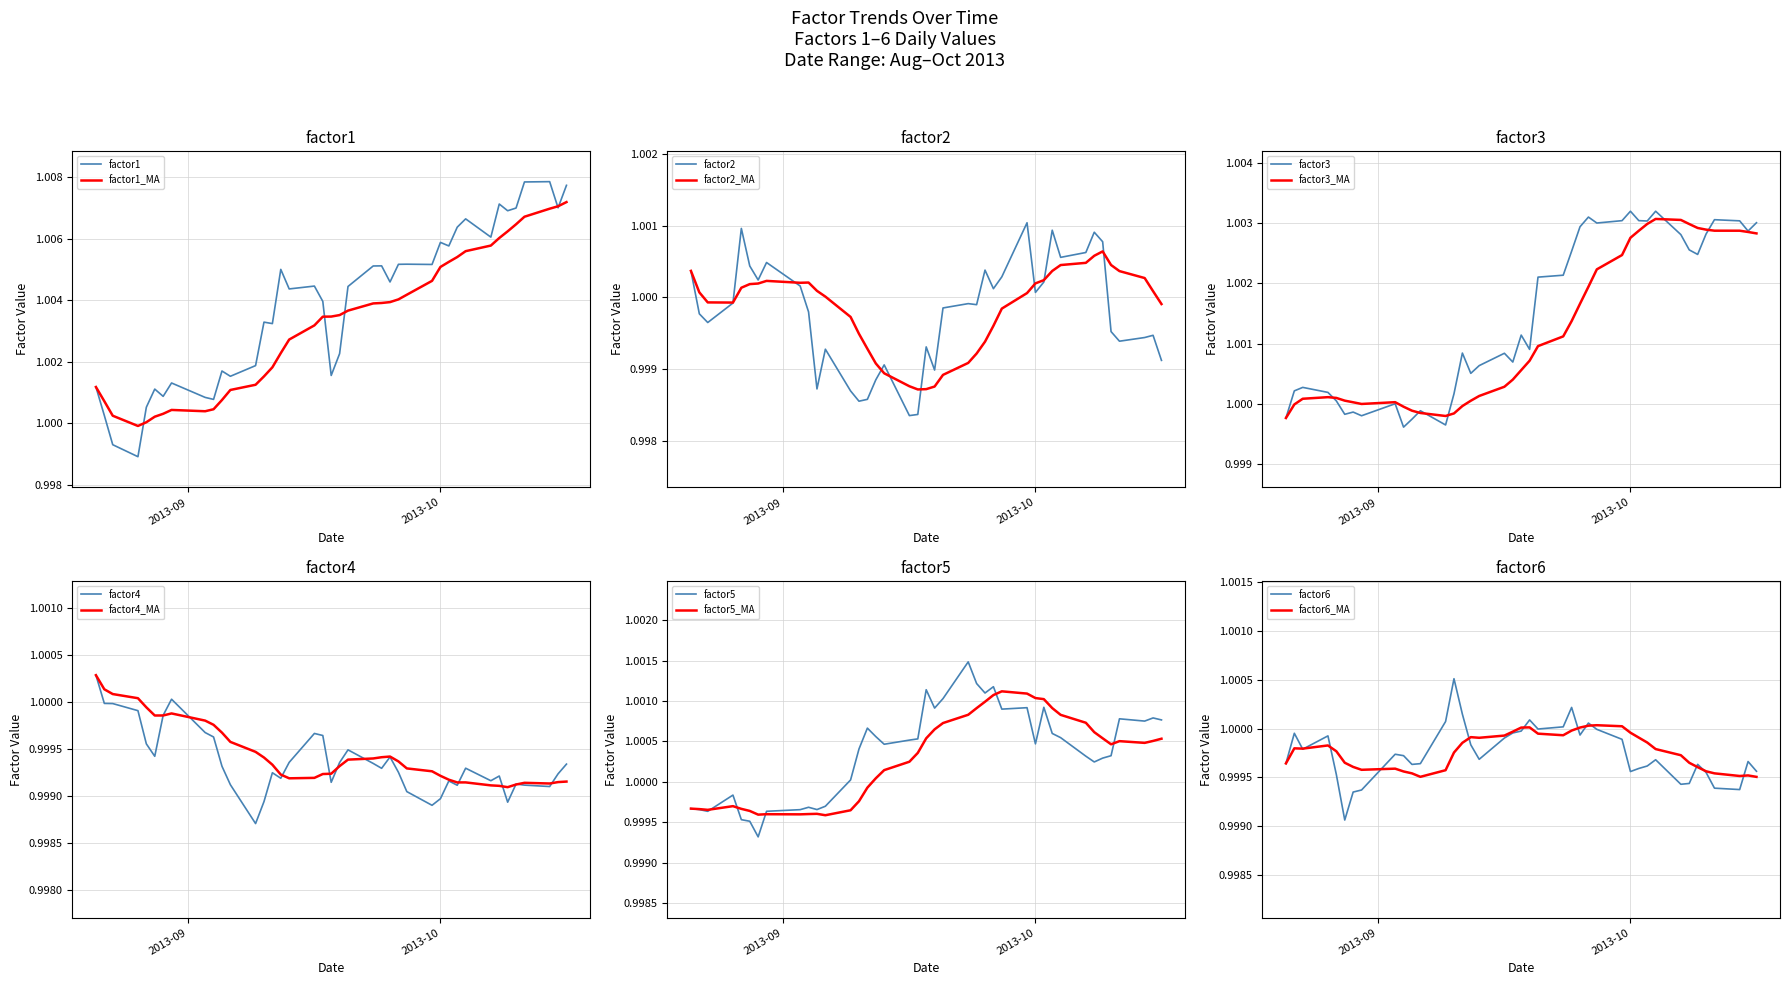

Reading left to right, transcribe all the data shown in this chart.

factor1: 1.0	1.0	1.0	1.0	1.0	1.0	1.0	1.0	1.0	1.0	1.0	1.0	1.0	1.0	1.0	1.0	1.0	1.0	1.0	1.0	1.0	1.0	1.0	1.0	1.0	1.0	1.0	1.0	1.0	1.0	1.0	1.0	1.0	1.0	1.0	1.0	1.0	1.0	1.0	1.0
factor2: 1.0	1.0	1.0	1.0	1.0	1.0	1.0	1.0	1.0	1.0	1.0	1.0	1.0	1.0	1.0	1.0	1.0	1.0	1.0	1.0	1.0	1.0	1.0	1.0	1.0	1.0	1.0	1.0	1.0	1.0	1.0	1.0	1.0	1.0	1.0	1.0	1.0	1.0	1.0	1.0
factor3: 1.0	1.0	1.0	1.0	1.0	1.0	1.0	1.0	1.0	1.0	1.0	1.0	1.0	1.0	1.0	1.0	1.0	1.0	1.0	1.0	1.0	1.0	1.0	1.0	1.0	1.0	1.0	1.0	1.0	1.0	1.0	1.0	1.0	1.0	1.0	1.0	1.0	1.0	1.0	1.0
factor4: 1.0	1.0	1.0	1.0	1.0	1.0	1.0	1.0	1.0	1.0	1.0	1.0	1.0	1.0	1.0	1.0	1.0	1.0	1.0	1.0	1.0	1.0	1.0	1.0	1.0	1.0	1.0	1.0	1.0	1.0	1.0	1.0	1.0	1.0	1.0	1.0	1.0	1.0	1.0	1.0
factor5: 1.0	1.0	1.0	1.0	1.0	1.0	1.0	1.0	1.0	1.0	1.0	1.0	1.0	1.0	1.0	1.0	1.0	1.0	1.0	1.0	1.0	1.0	1.0	1.0	1.0	1.0	1.0	1.0	1.0	1.0	1.0	1.0	1.0	1.0	1.0	1.0	1.0	1.0	1.0	1.0
factor6: 1.0	1.0	1.0	1.0	1.0	1.0	1.0	1.0	1.0	1.0	1.0	1.0	1.0	1.0	1.0	1.0	1.0	1.0	1.0	1.0	1.0	1.0	1.0	1.0	1.0	1.0	1.0	1.0	1.0	1.0	1.0	1.0	1.0	1.0	1.0	1.0	1.0	1.0	1.0	1.0